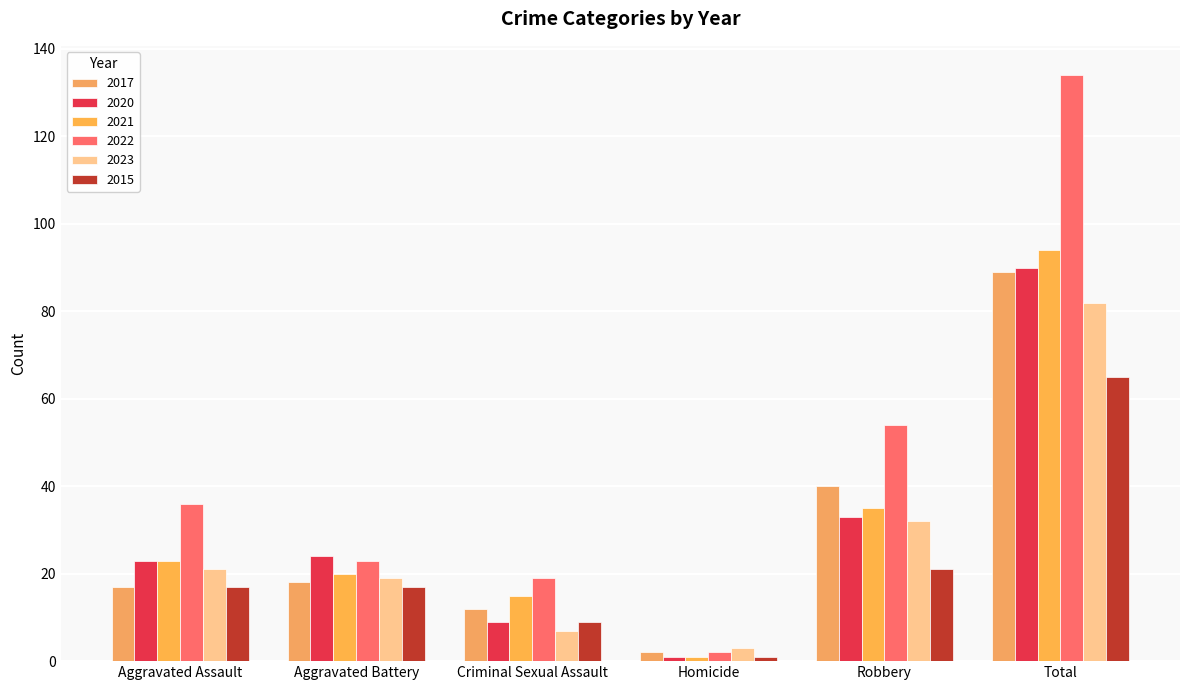

What is the difference between the maximum and minimum values in the 2020 series?

89